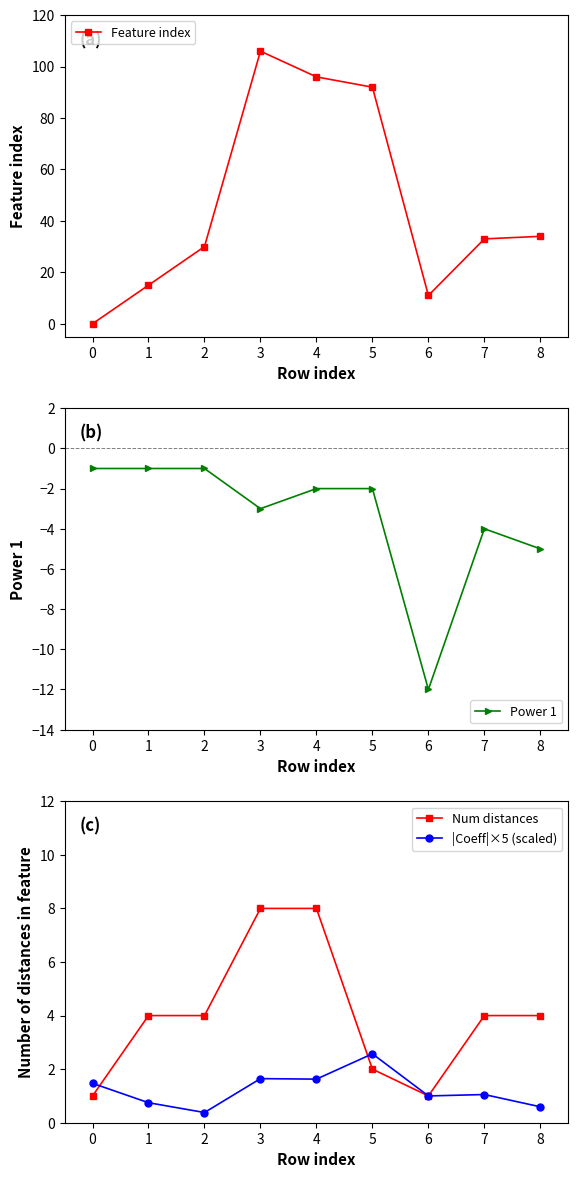

Is this an area chart (filled region under the line)?

No